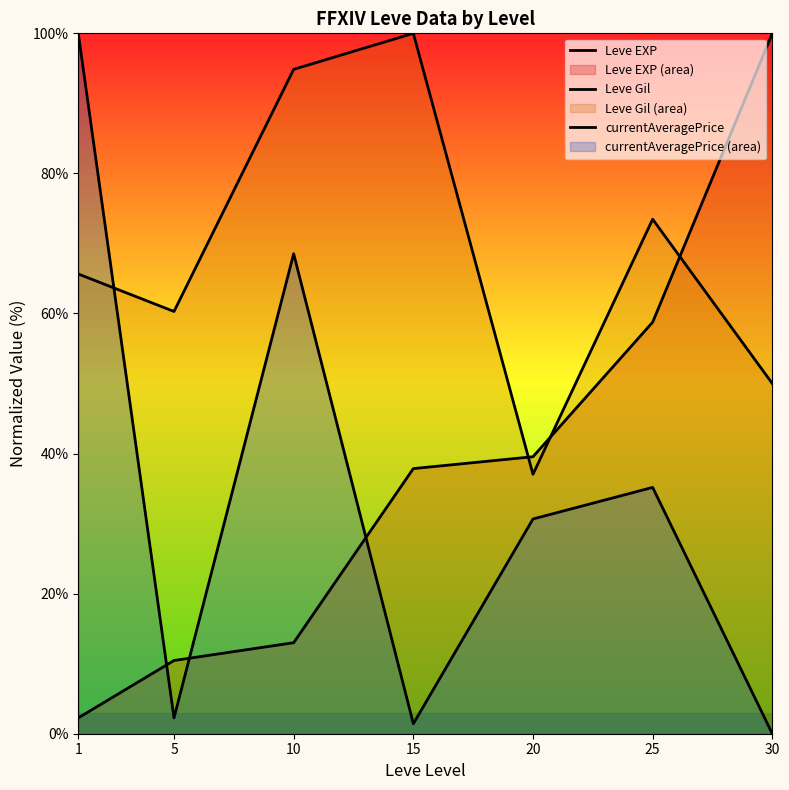

How many intersections are there between Leve EXP and currentAveragePrice?

3